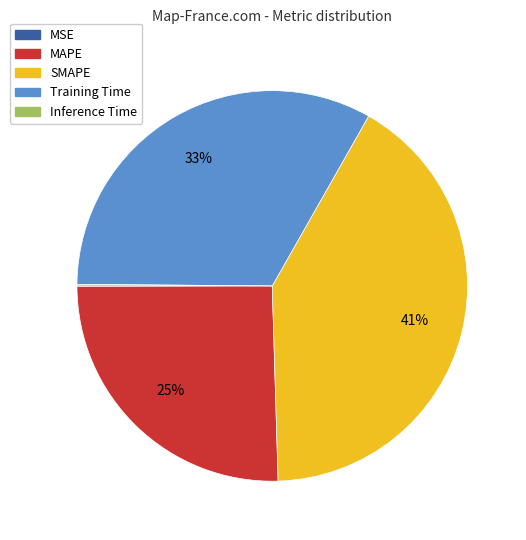

Do Training Time and MAPE together represent more than half of the pie?

Yes